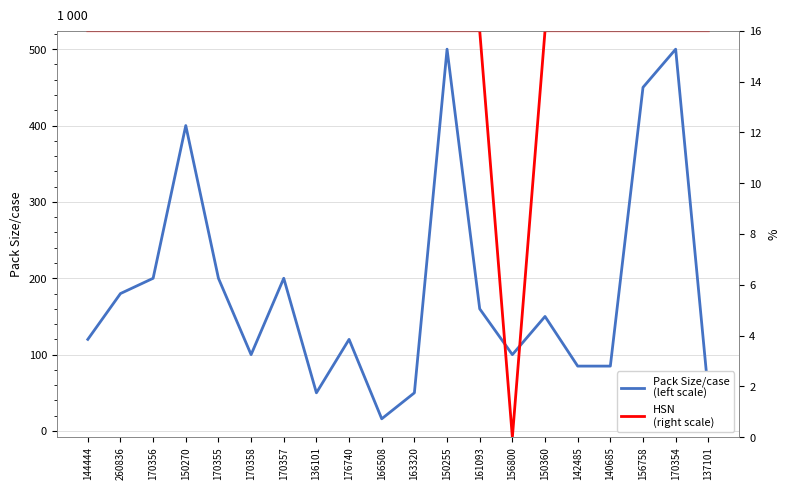

Where is the first local maximum for Pack Size/case (left scale)?

150270